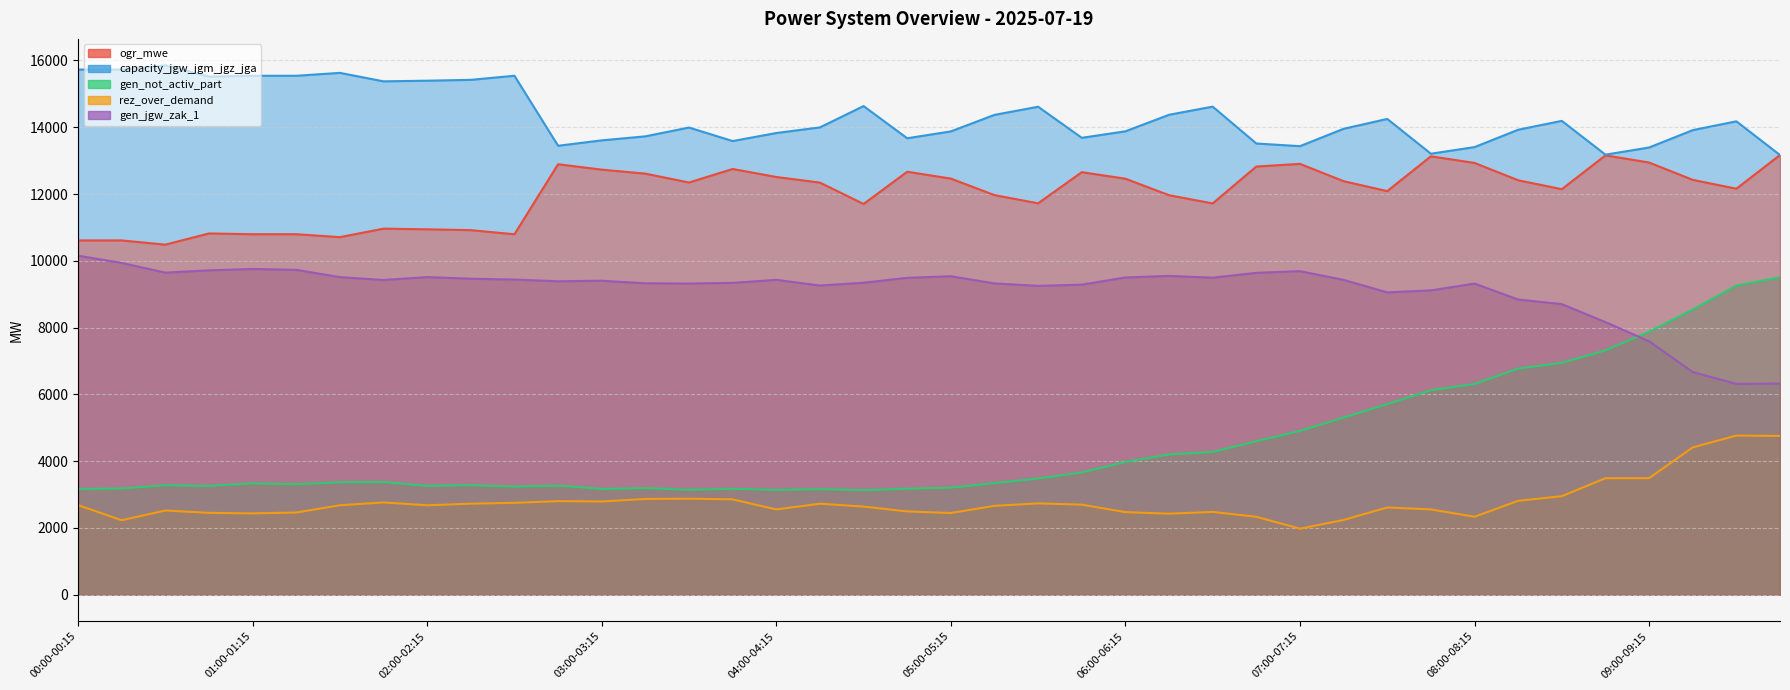

At how many categories does at least one series exceed 2160?

40